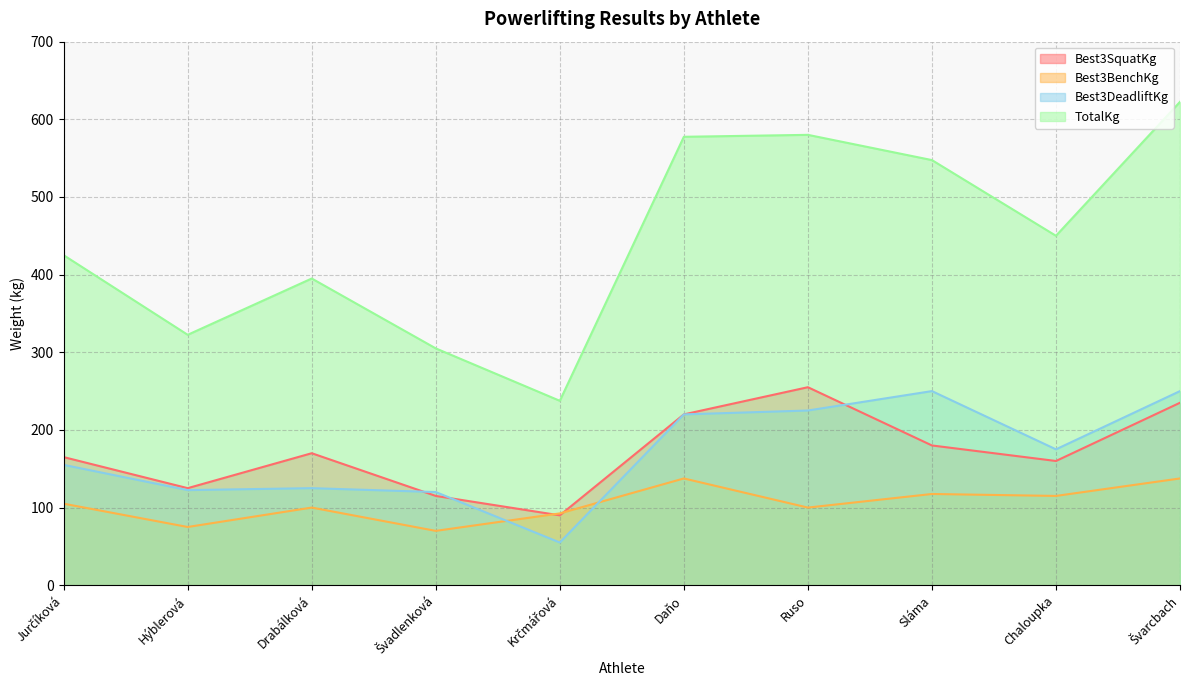

Where is Best3DeadliftKg nearest to the value 152?

Jurčíková